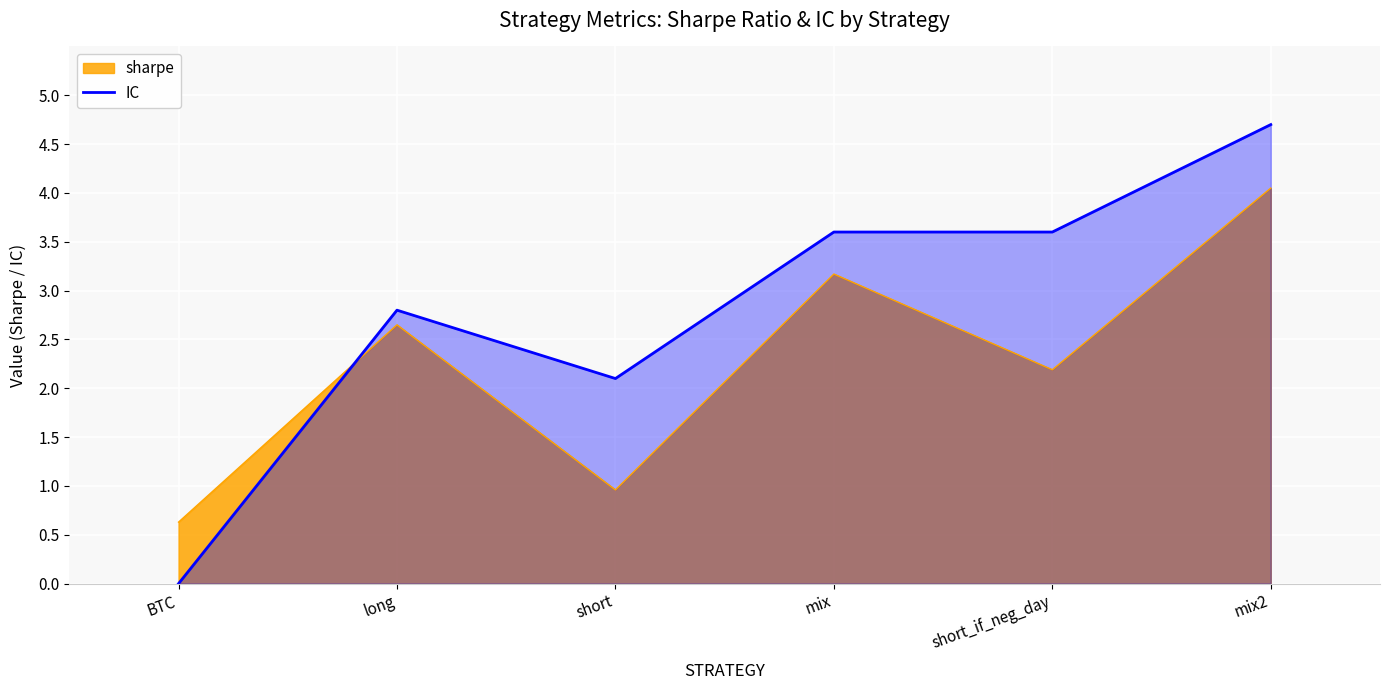

How many data points are less than 3?

3